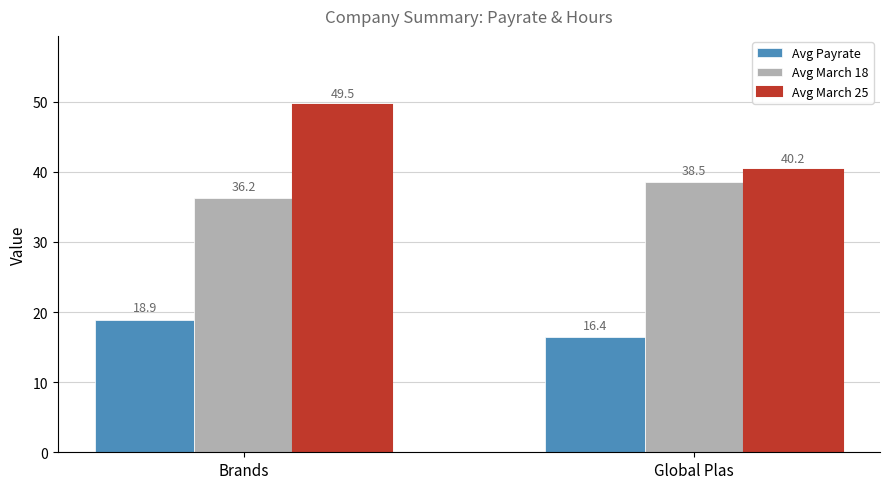

Where is Avg March 25 nearest to the value 44?

Global Plas